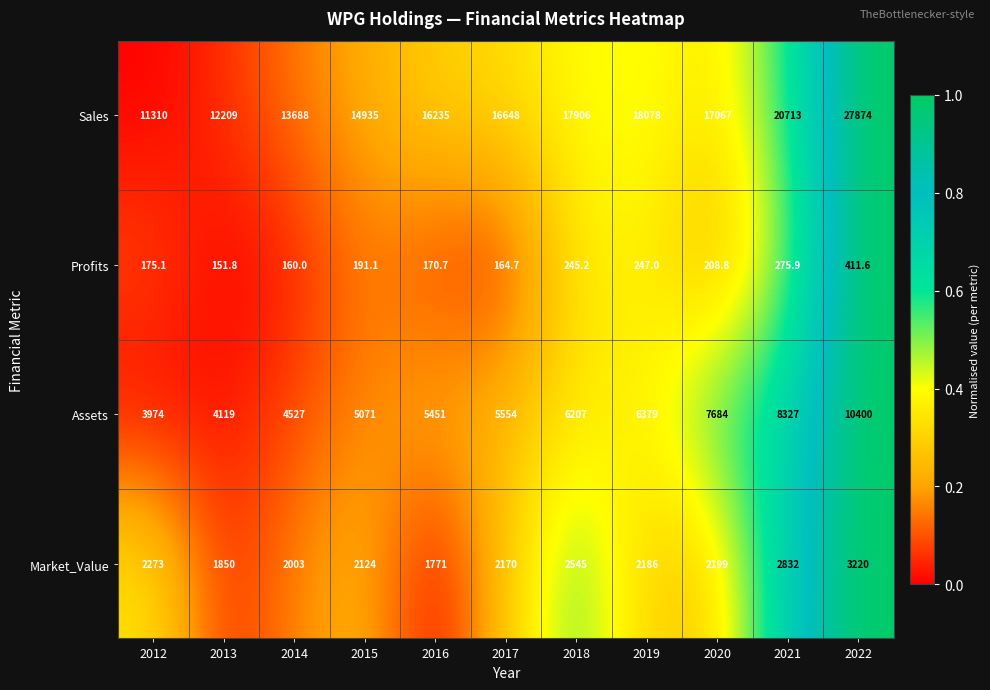

What is the sum of all Market_Value values?

25173.0